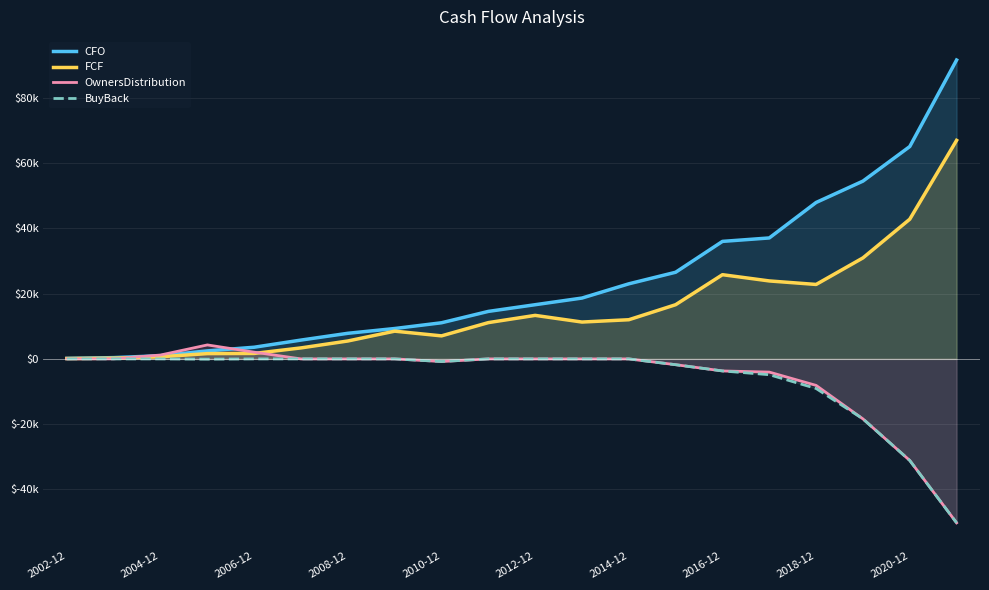

What are all the series names shown in the legend?

CFO, FCF, OwnersDistribution, BuyBack